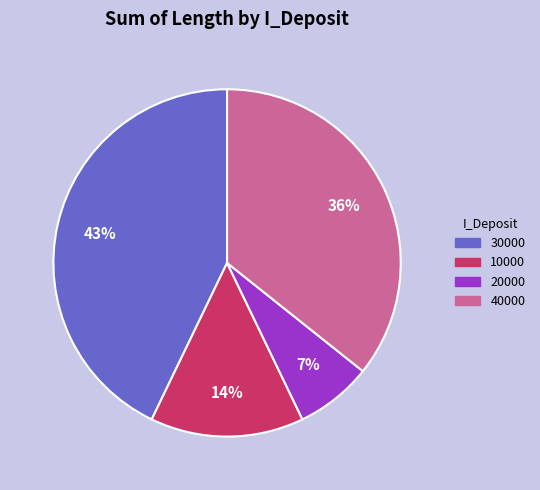

Is there a majority slice in this chart?

No